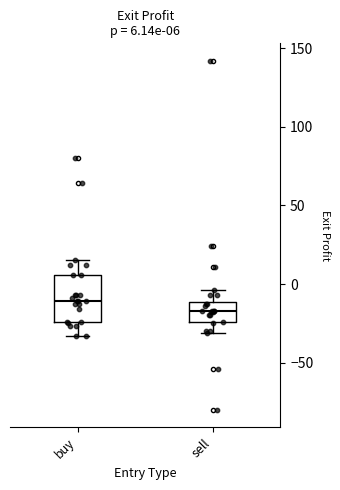

Which box has the highest median line?

buy